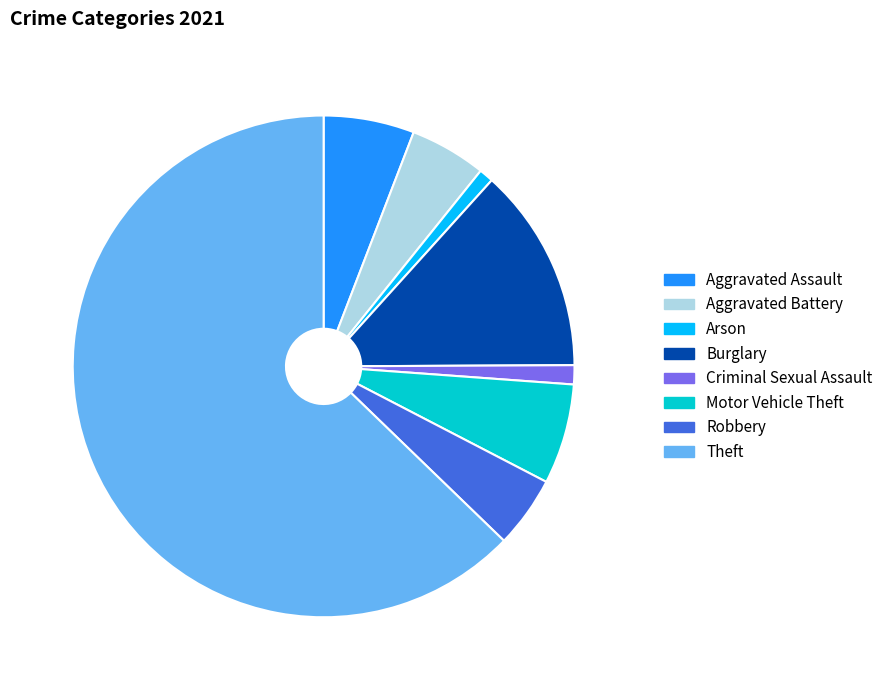

Which has a higher value, Motor Vehicle Theft or Robbery?

Motor Vehicle Theft